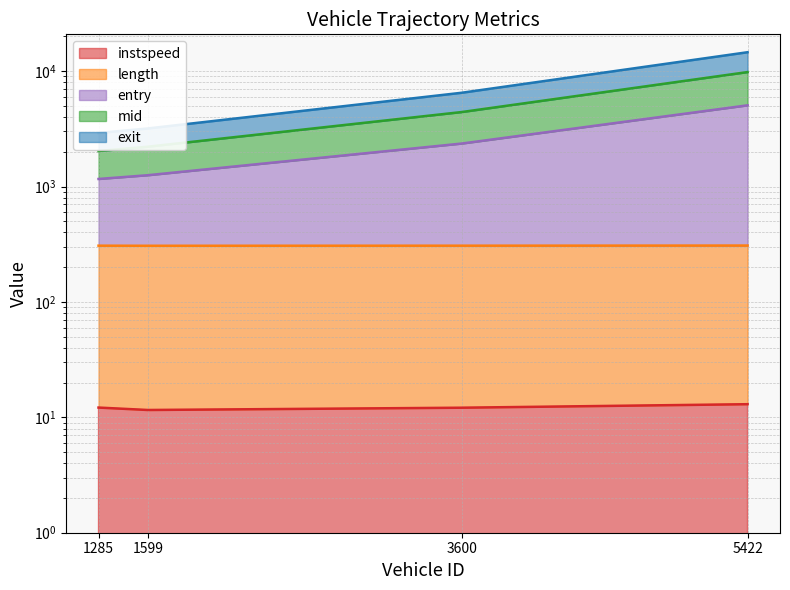

What is the label of the 1st point from the right?

5422.0